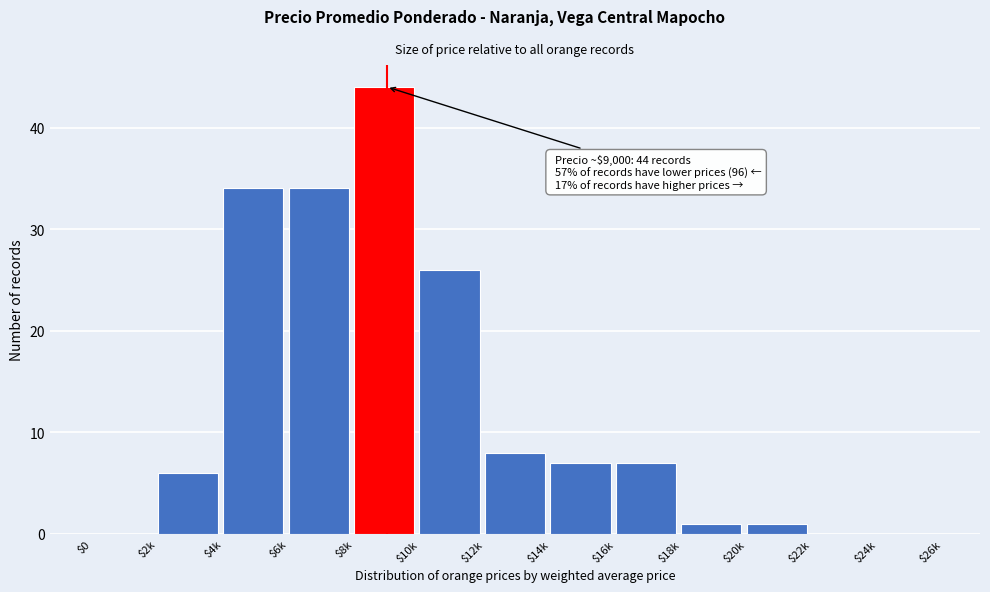

Where is the data nearest to the value 22?

$10k